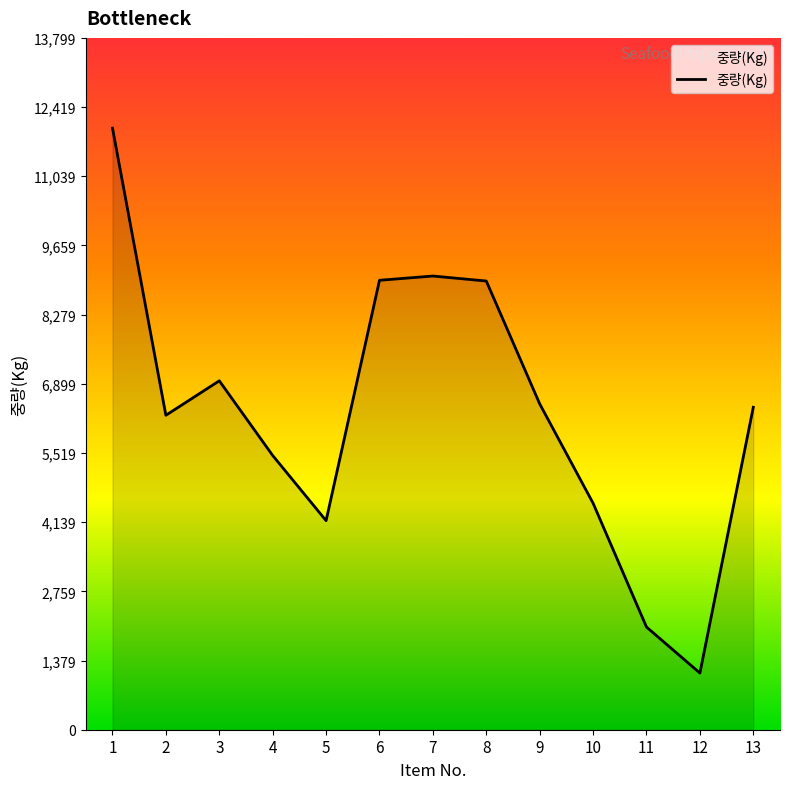

What is the maximum value shown in the chart?

12000